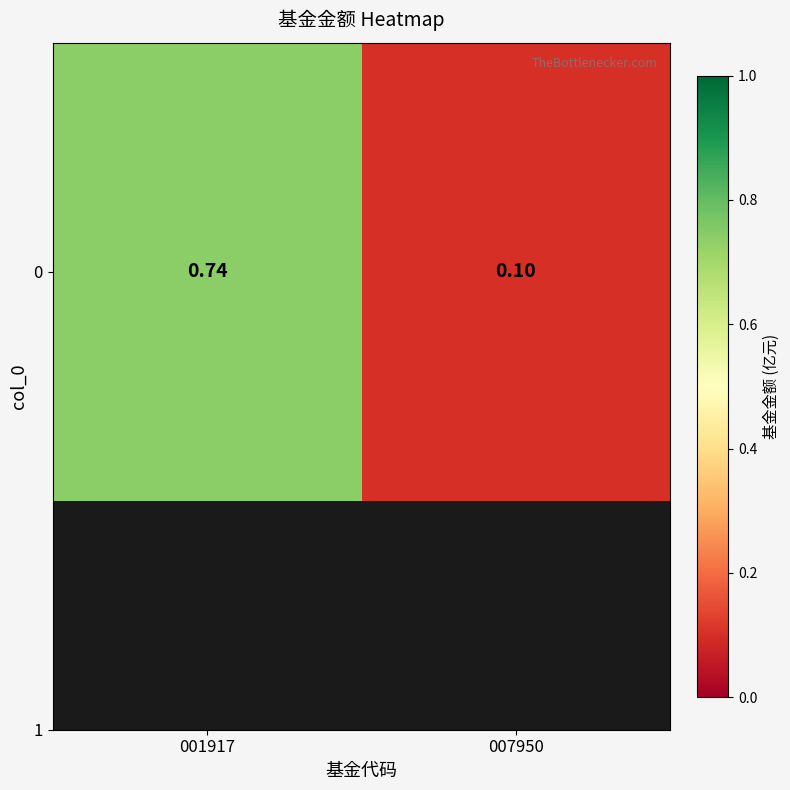

What is the maximum value shown in the chart?

0.7